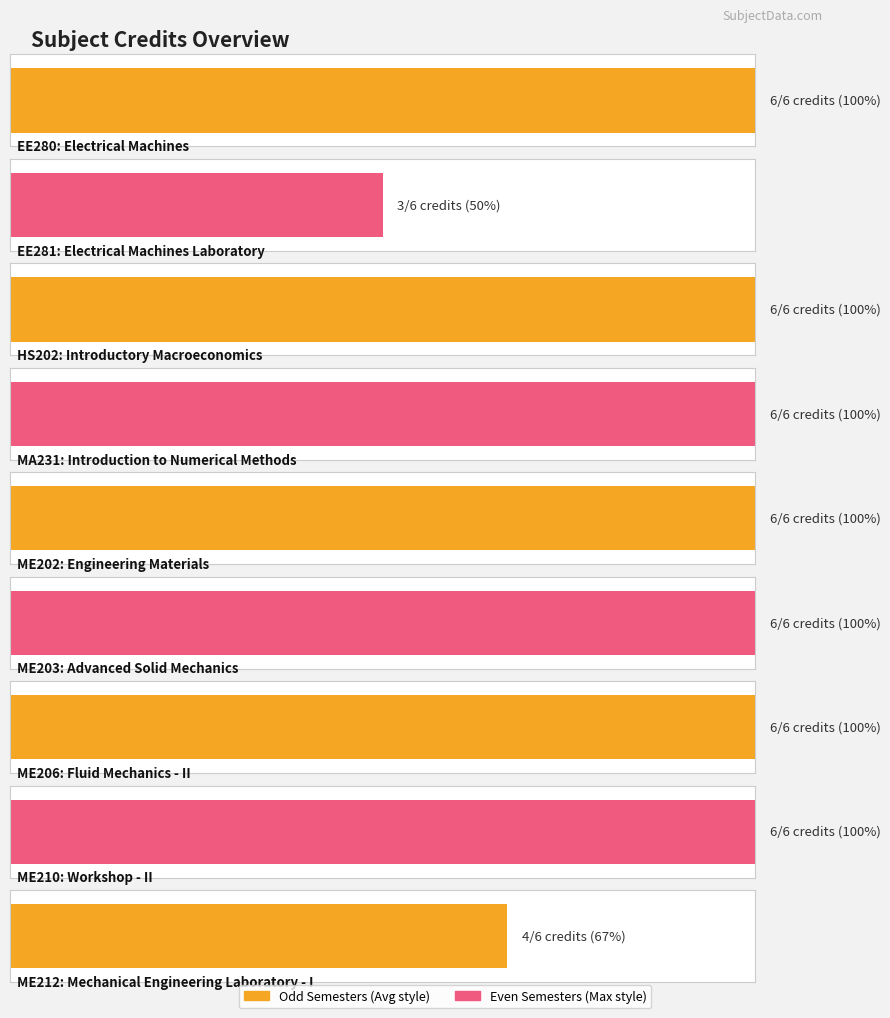

Between ME210 and ME203, which is larger?

ME210